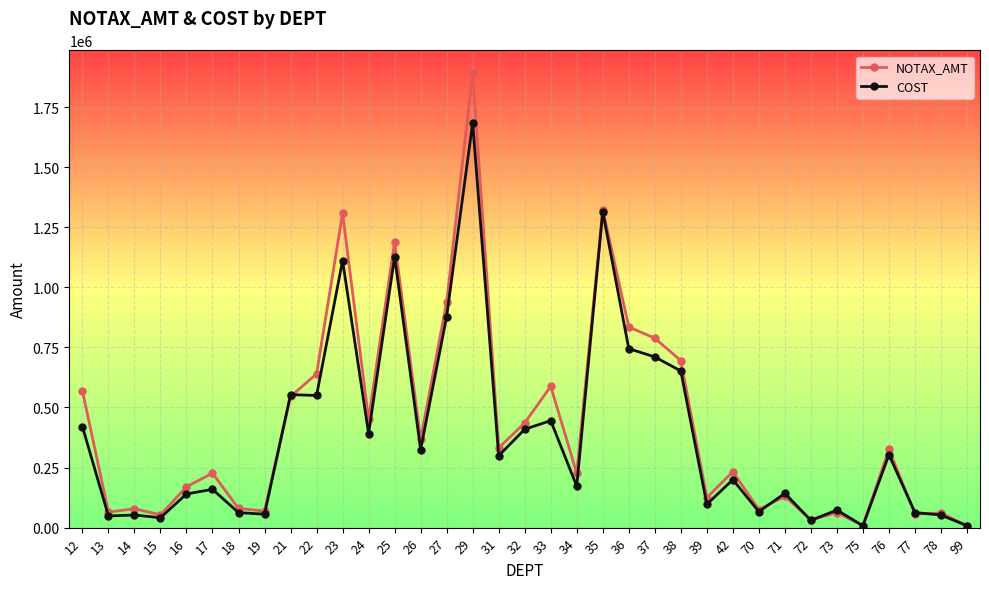

What is the difference between the NOTAX_AMT values at 31 and 37?

456582.8